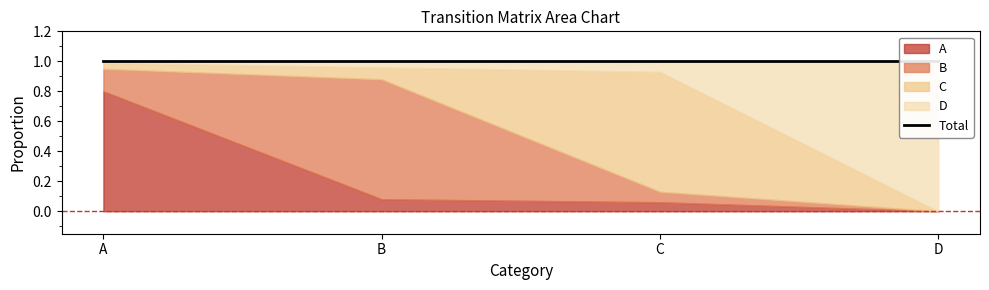

Does the chart display data point markers on the line(s)?

No